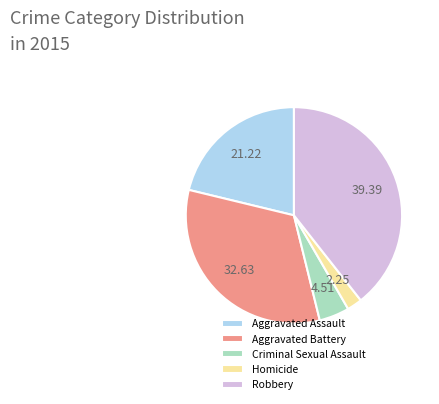

Rank the categories by value from lowest to highest.

Homicide, Criminal Sexual Assault, Aggravated Assault, Aggravated Battery, Robbery